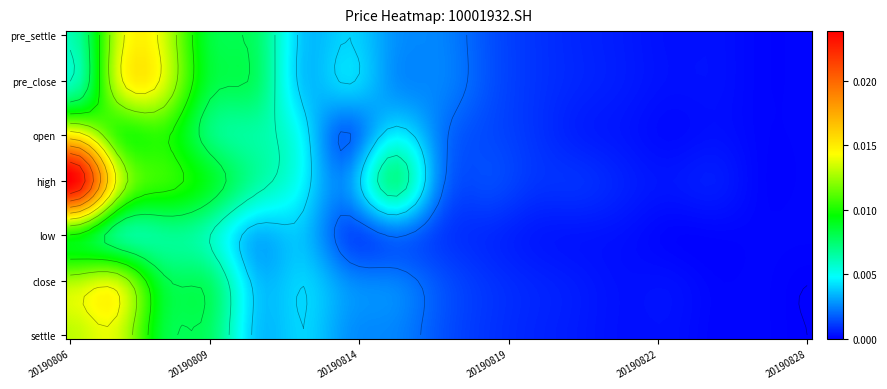

The value of open at 20190828 is 0.0. True or false?

True